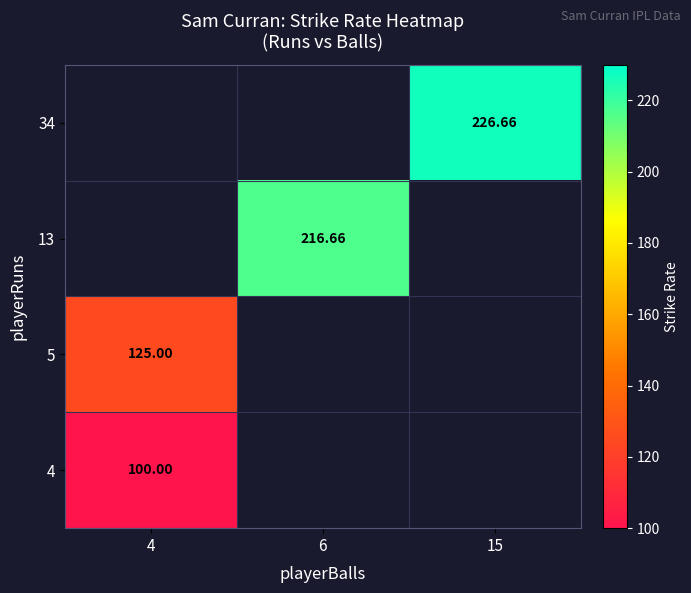

Is the value of 4 at 4 greater than the value of 13 at 6?

No